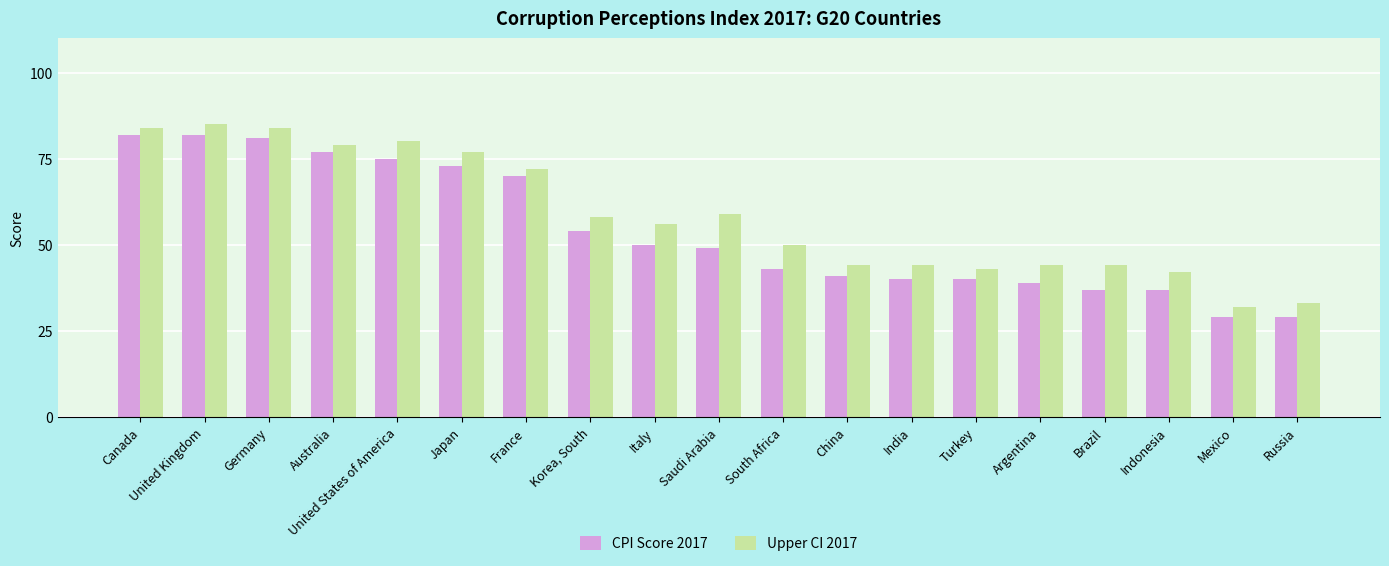

Reading left to right, extract all data points from this chart.

CPI Score 2017: 82	82	81	77	75	73	70	54	50	49	43	41	40	40	39	37	37	29	29
Upper CI 2017: 84	85	84	79	80	77	72	58	56	59	50	44	44	43	44	44	42	32	33